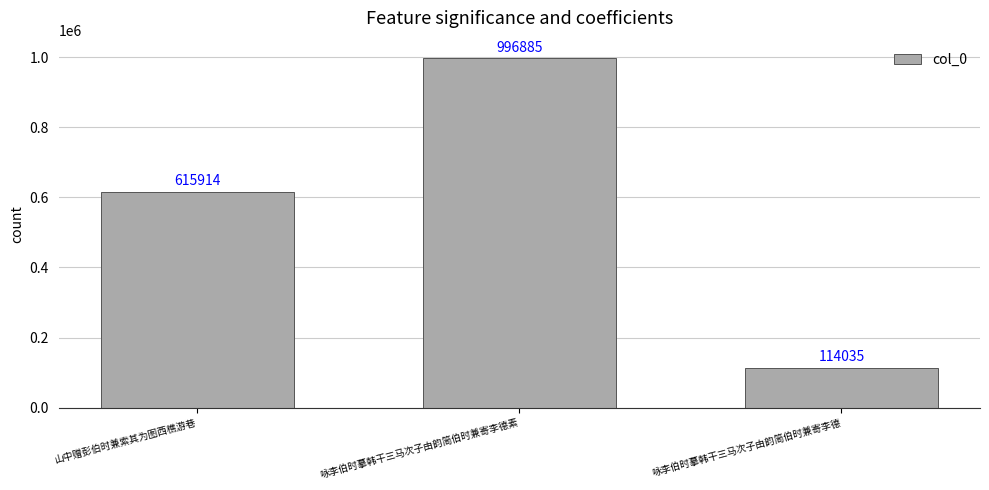

What is the sum of all values?

1726834